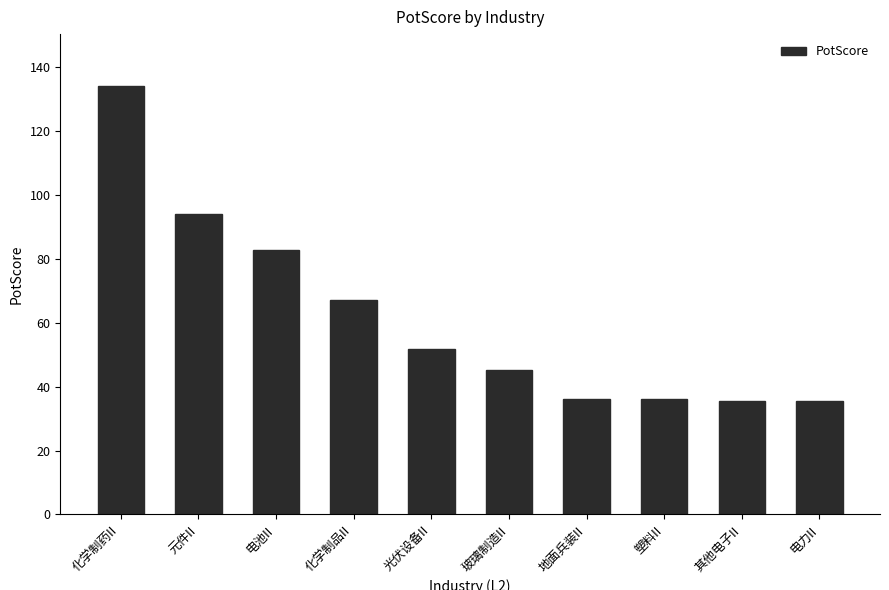

What is the maximum value shown in the chart?

134.2